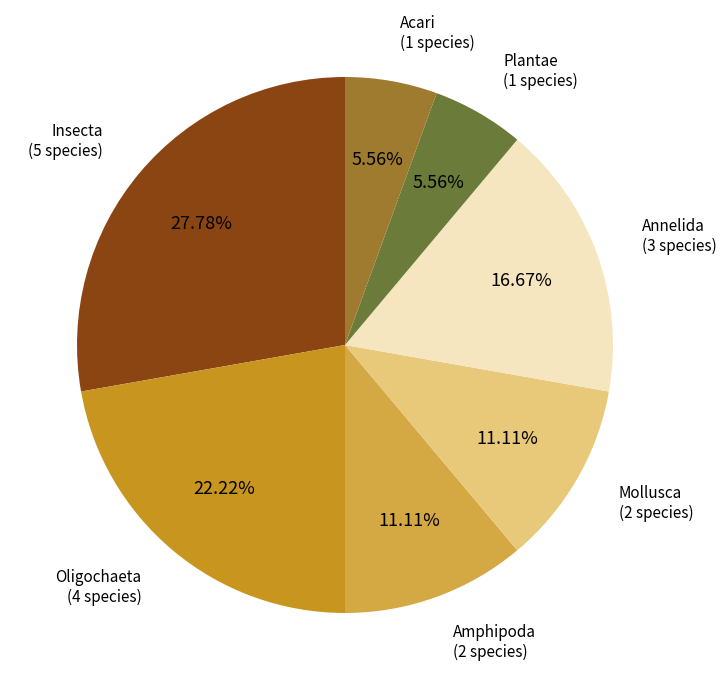

Does Mollusca represent more than half of the total?

No